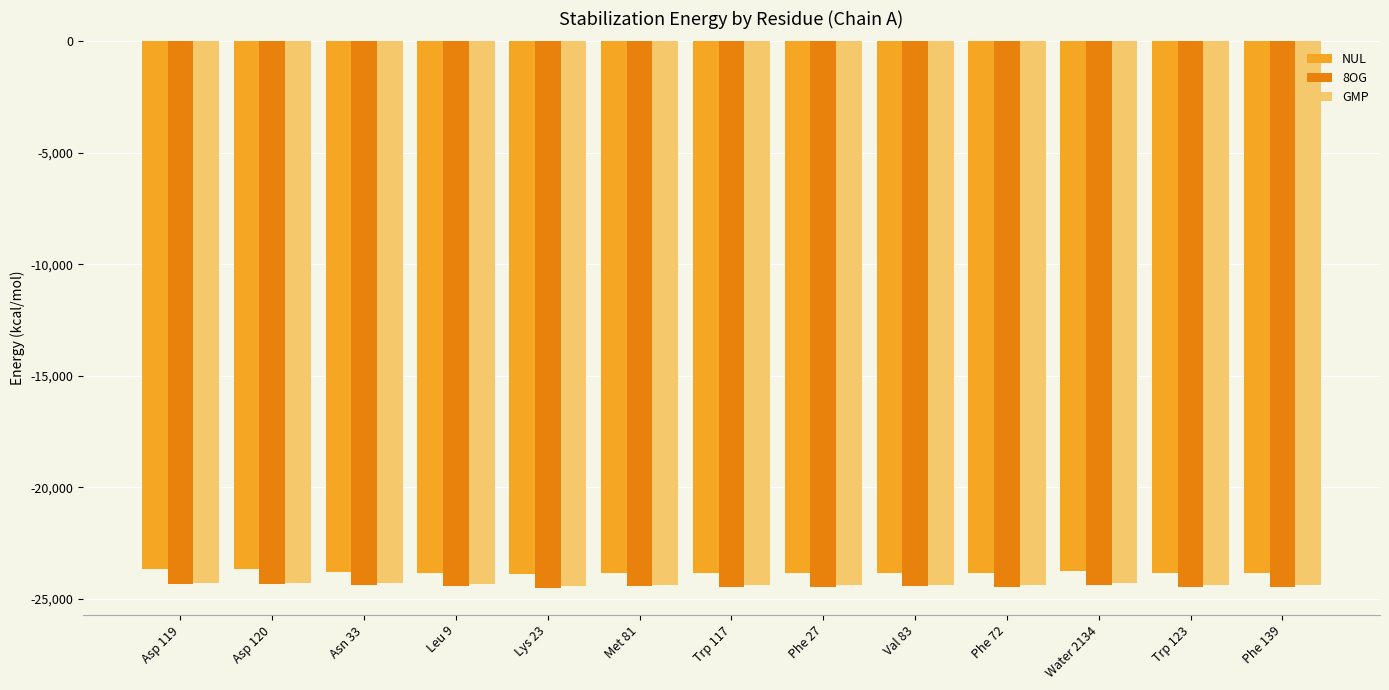

The value of GMP at Trp 123 is -24382.7. True or false?

True